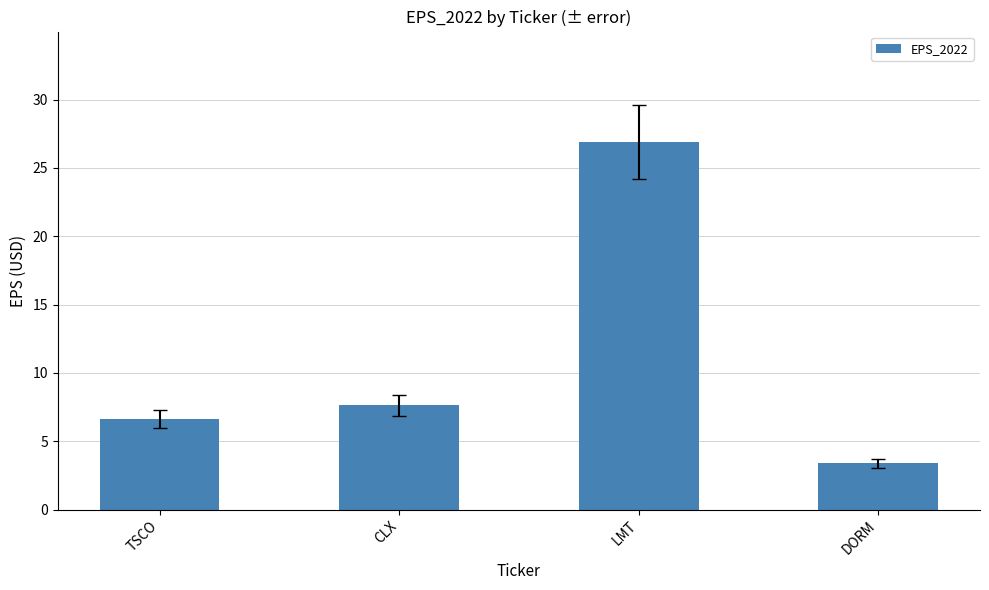

What is the change in value from TSCO to DORM?

-3.2